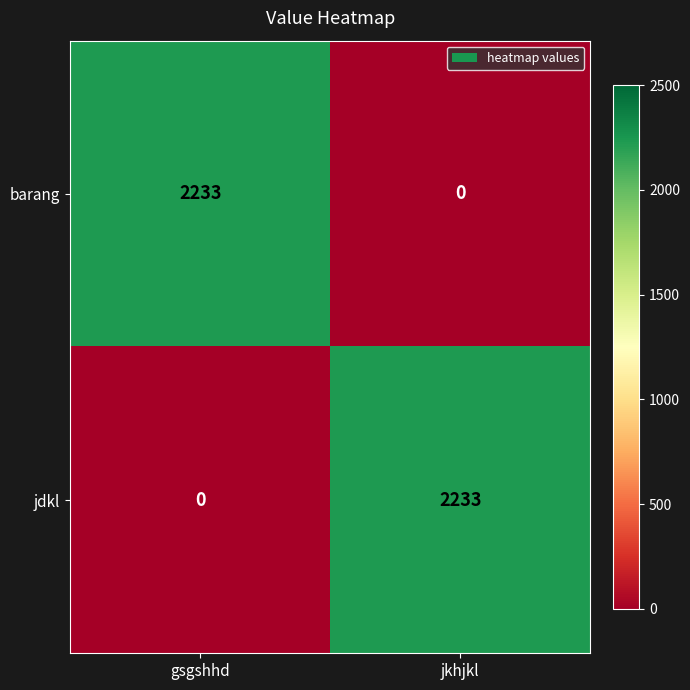

What is the difference between the highest and lowest values at gsgshhd?

2233